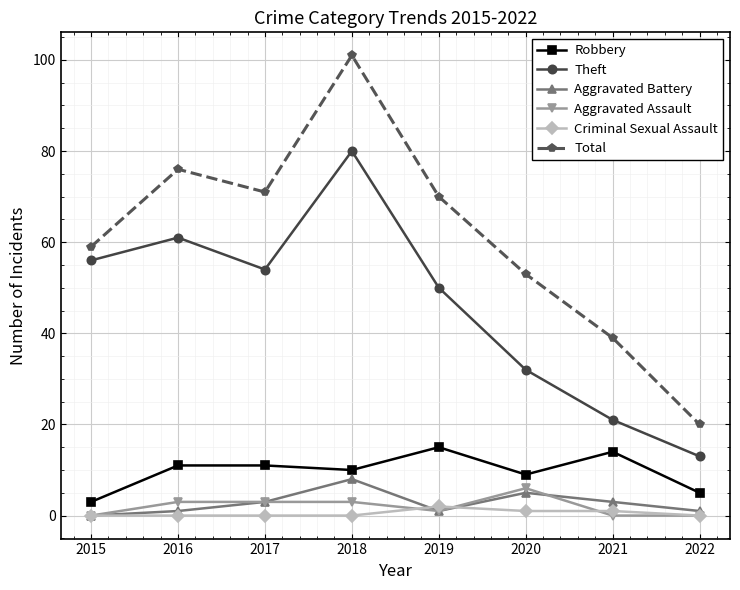

At 2016, list the series in order from smallest to largest.

Criminal Sexual Assault, Aggravated Battery, Aggravated Assault, Robbery, Theft, Total